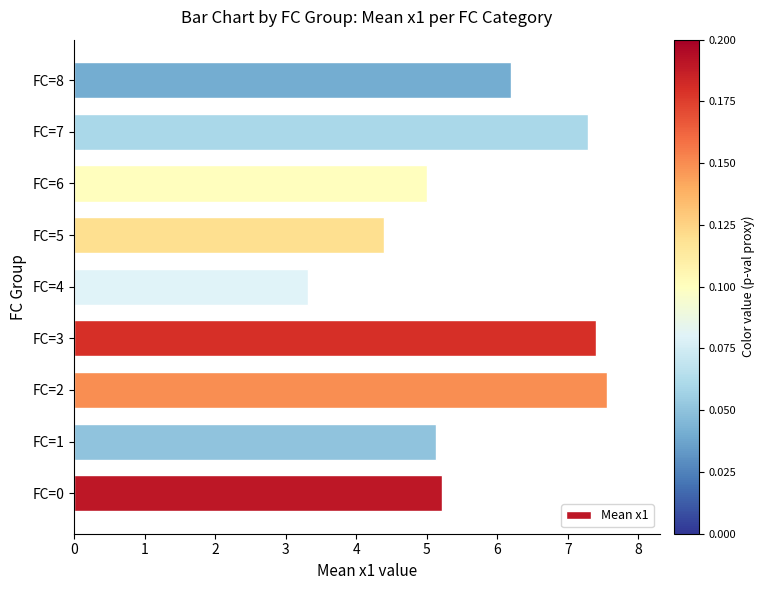

Which category has the lowest value across all series?

FC=4